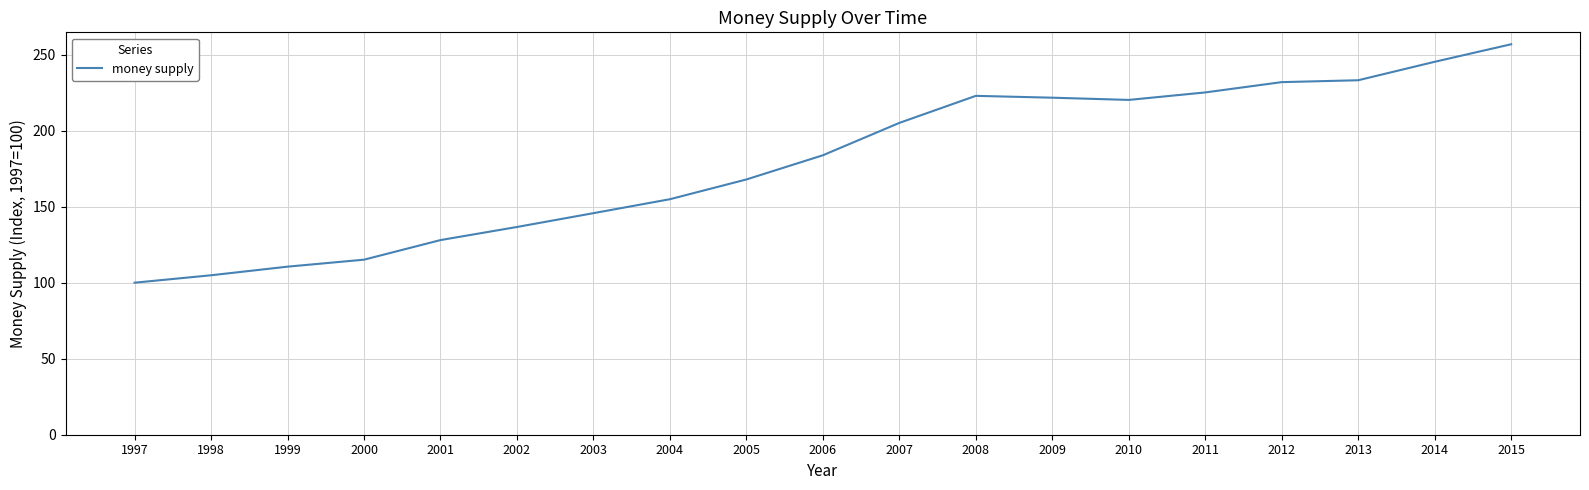

Reading left to right, list all the values displayed in this chart.

100.0	104.9	110.5	115.1	128.0	136.6	145.7	154.9	167.9	183.8	205.1	222.9	221.7	220.2	225.1	231.9	233.2	245.3	256.8